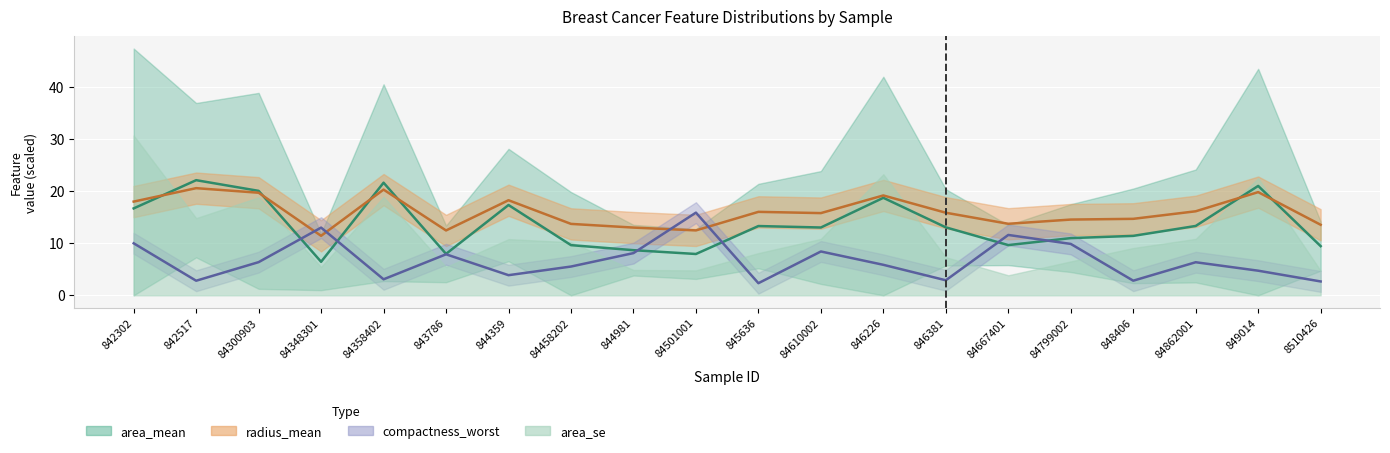

Rank the series by their average value, from highest to lowest.

radius_mean, area_mean, compactness_worst